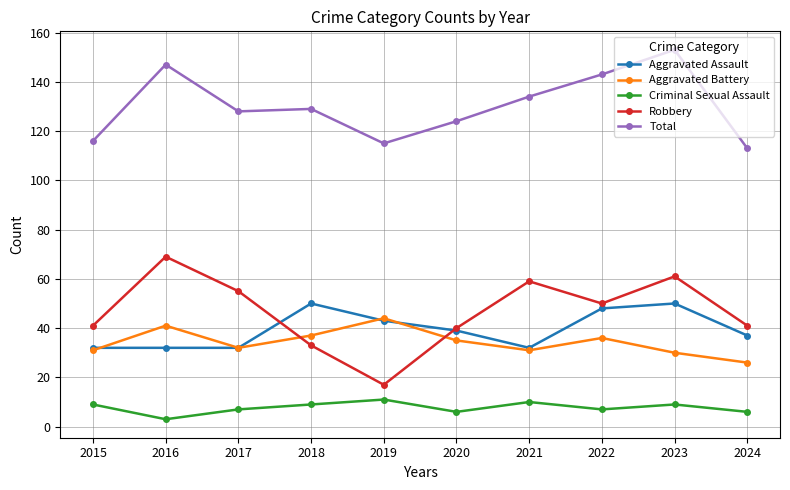

At which category is the sum across all series the highest?

2023